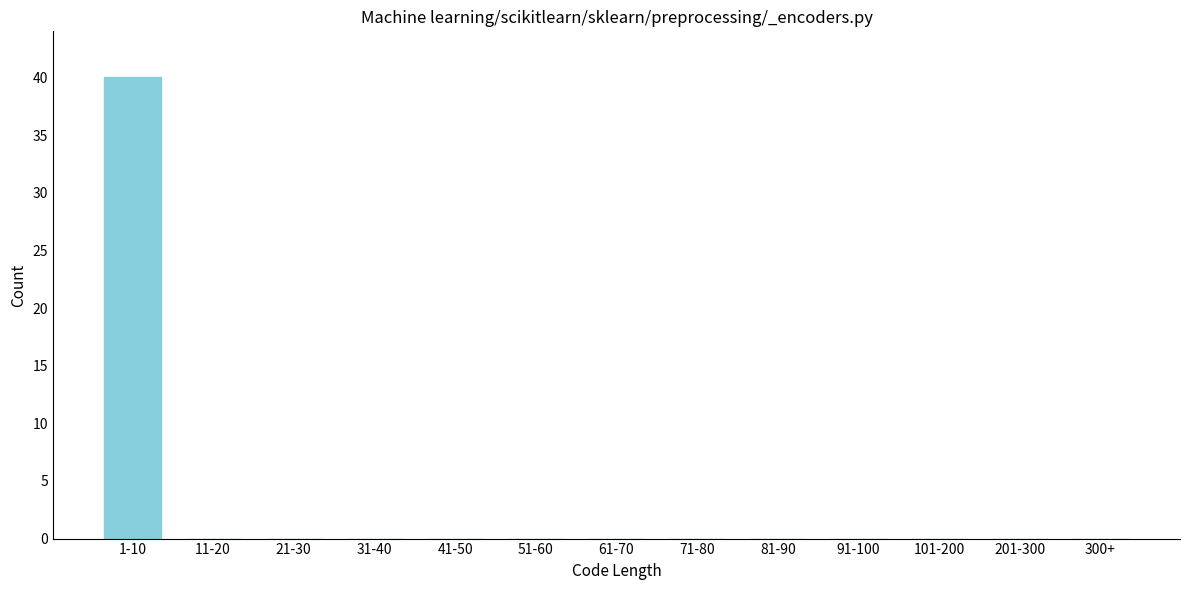

Reading left to right, what are all the values shown in this chart?

1-10=40	11-20=0	21-30=0	31-40=0	41-50=0	51-60=0	61-70=0	71-80=0	81-90=0	91-100=0	101-200=0	201-300=0	300+=0